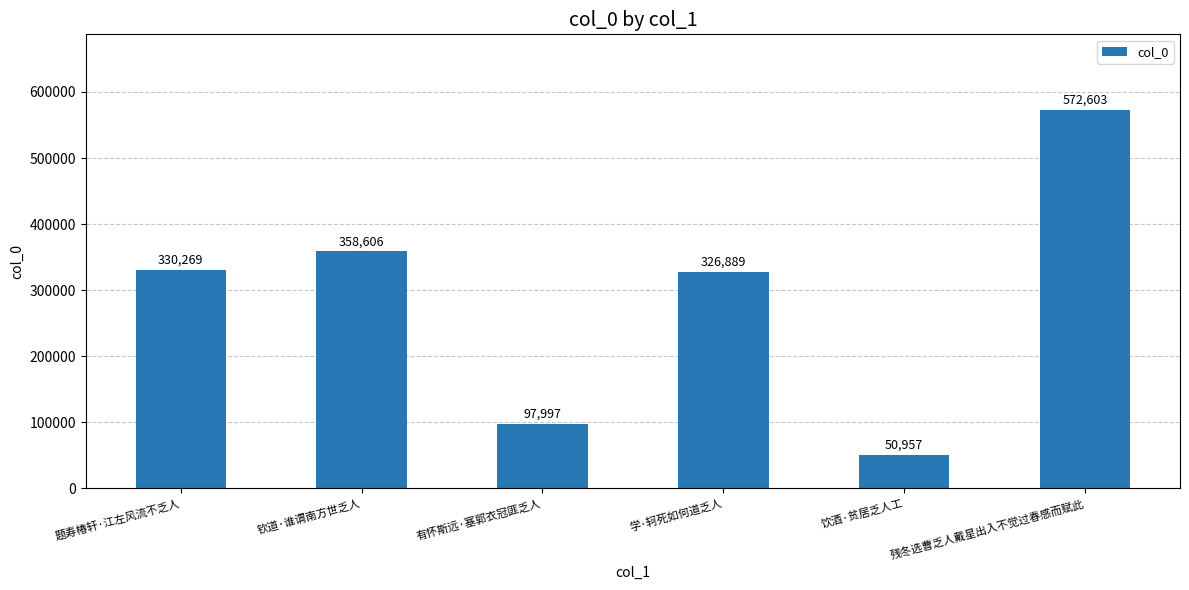

What is the label of the 5th bar from the left?

饮酒·贫居乏人工